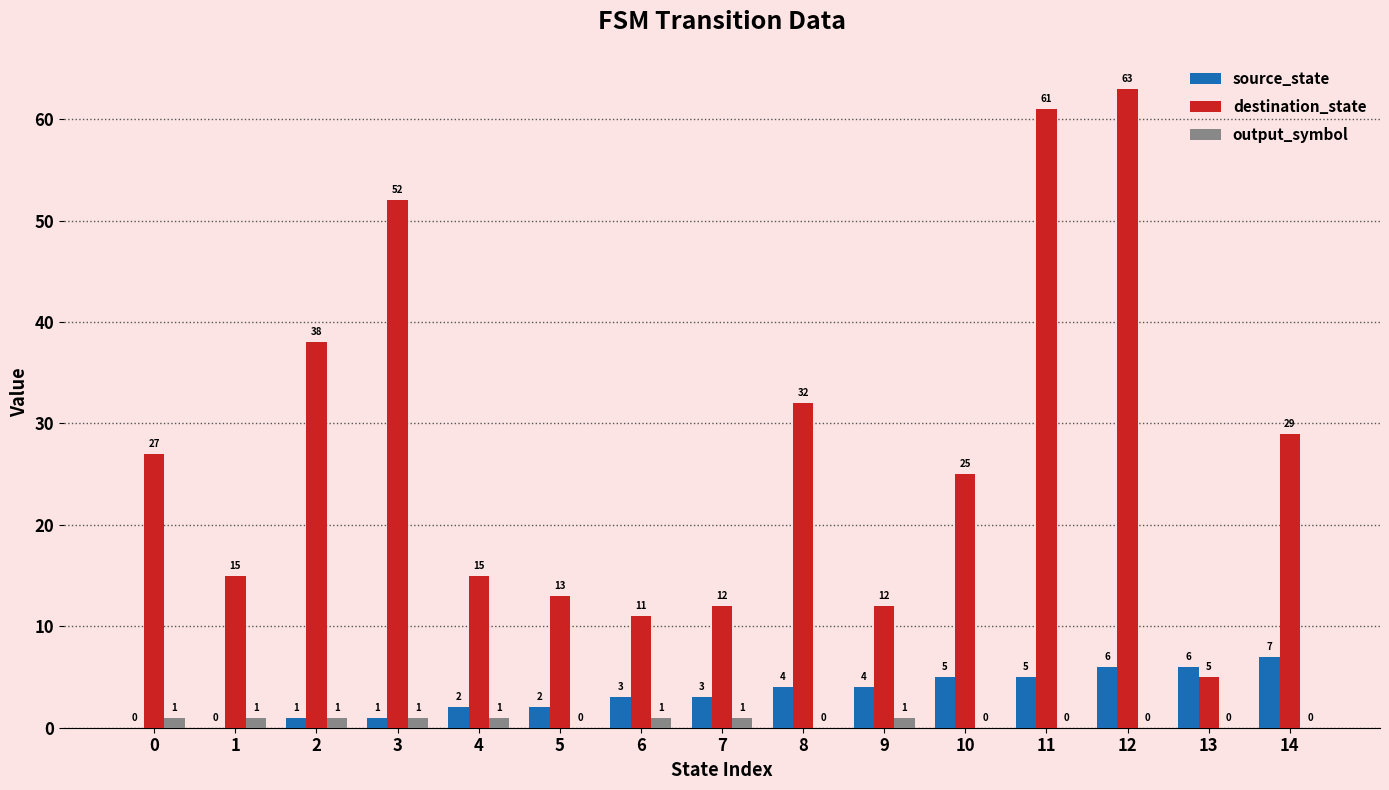

True or false: destination_state has a value of 25 at 1.

False